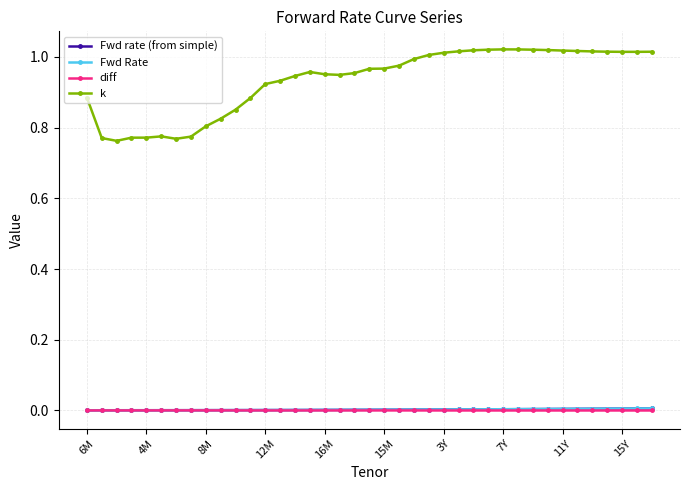

Which series has the largest range (max minus min)?

k